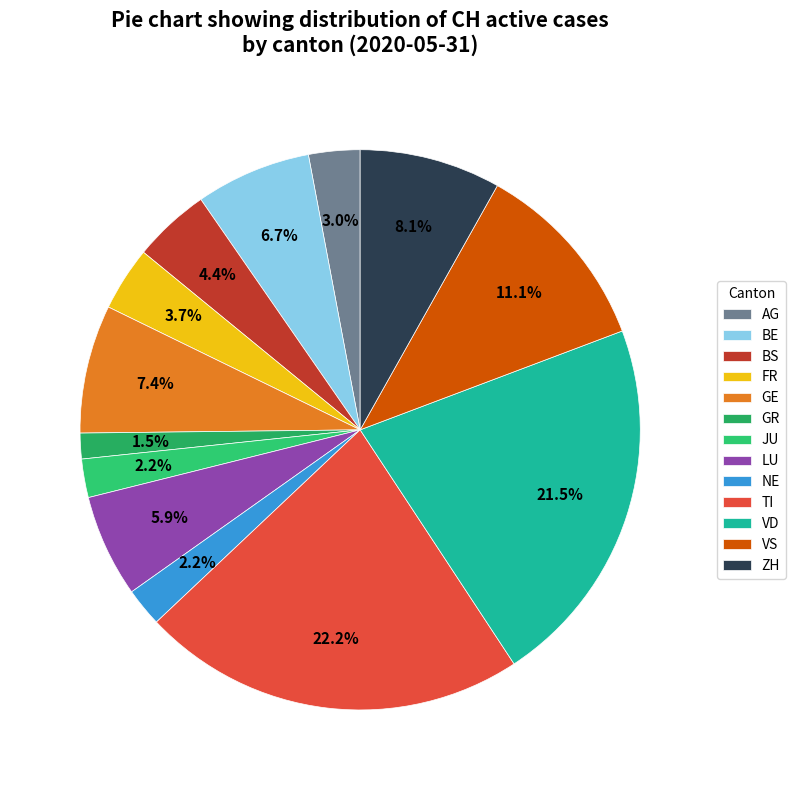

Count the number of slices in the pie.

13